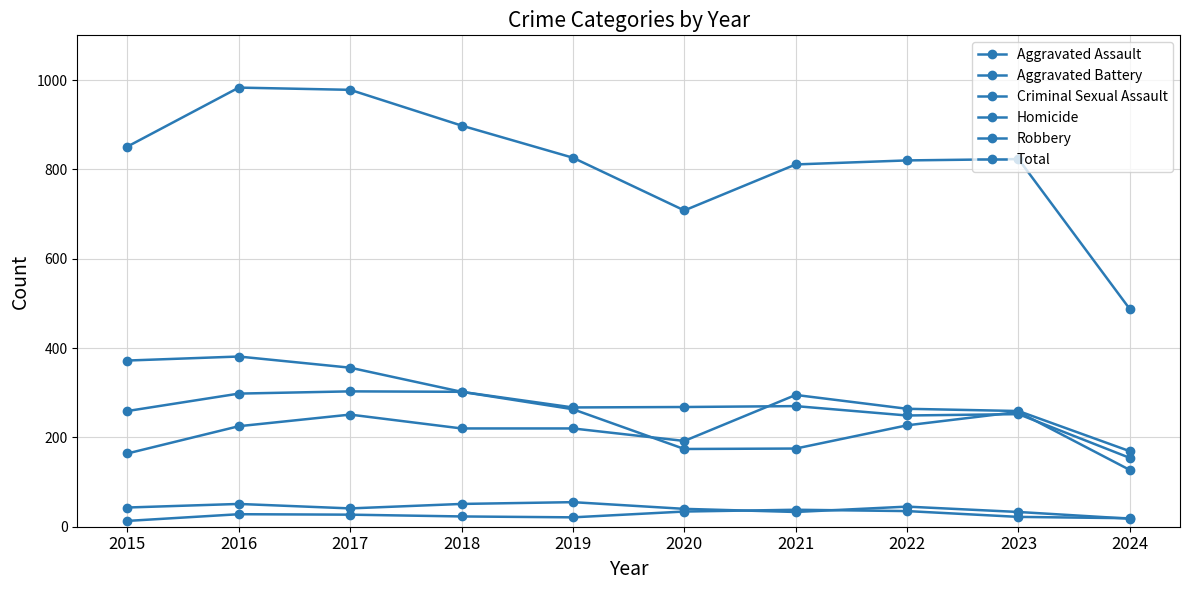

How many lines are shown in the chart?

6